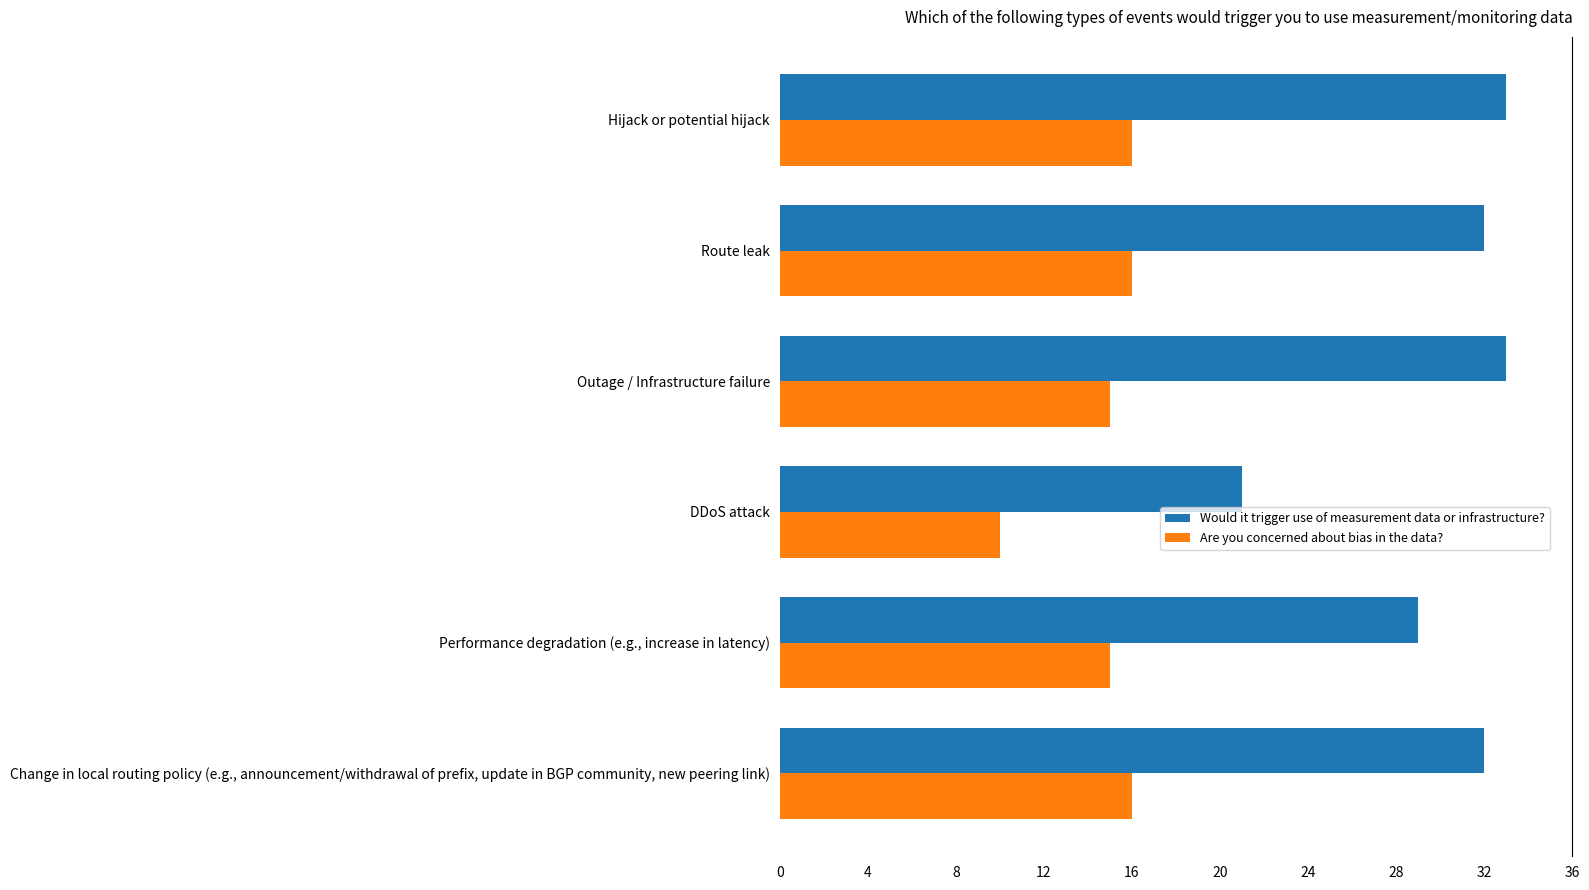

What is the average value of the Are you concerned about bias in the data? series?

15